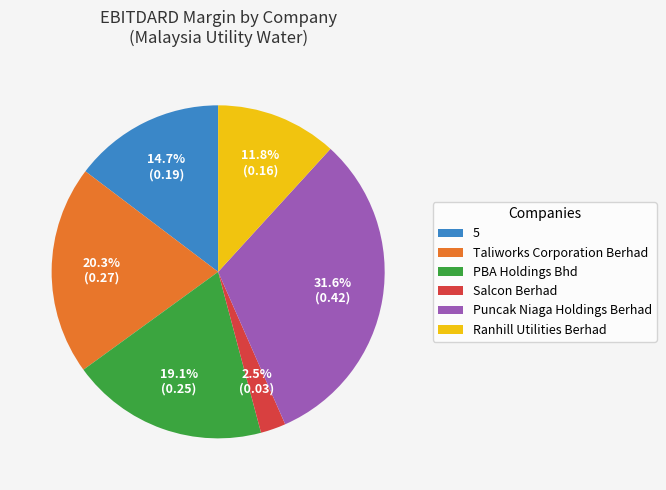

Is the sum of Taliworks Corporation Berhad and 5 greater than half?

No